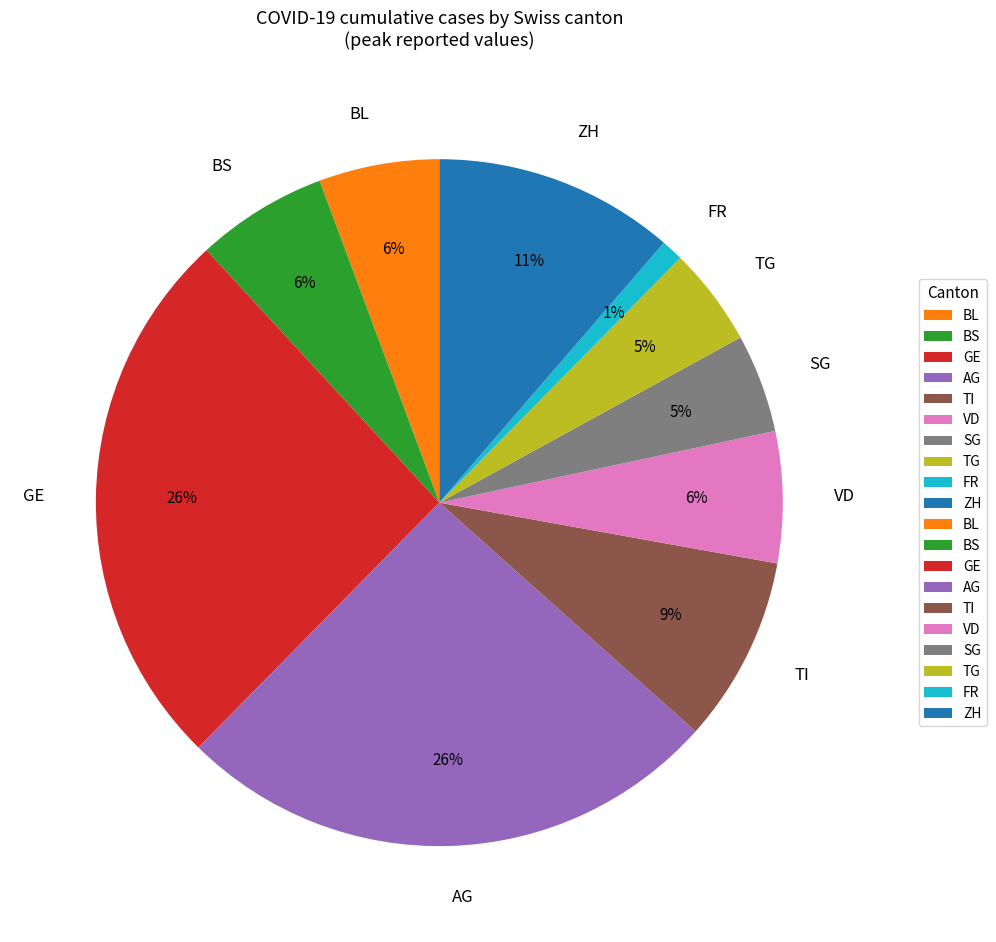

True or false: TG accounts for 5% of the total.

True